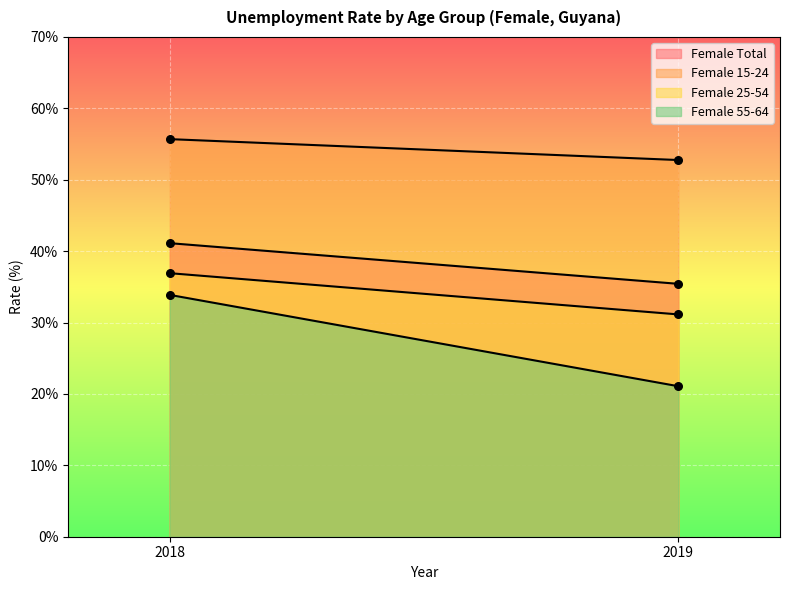

Which series has the largest total across all categories?

Female 15-24